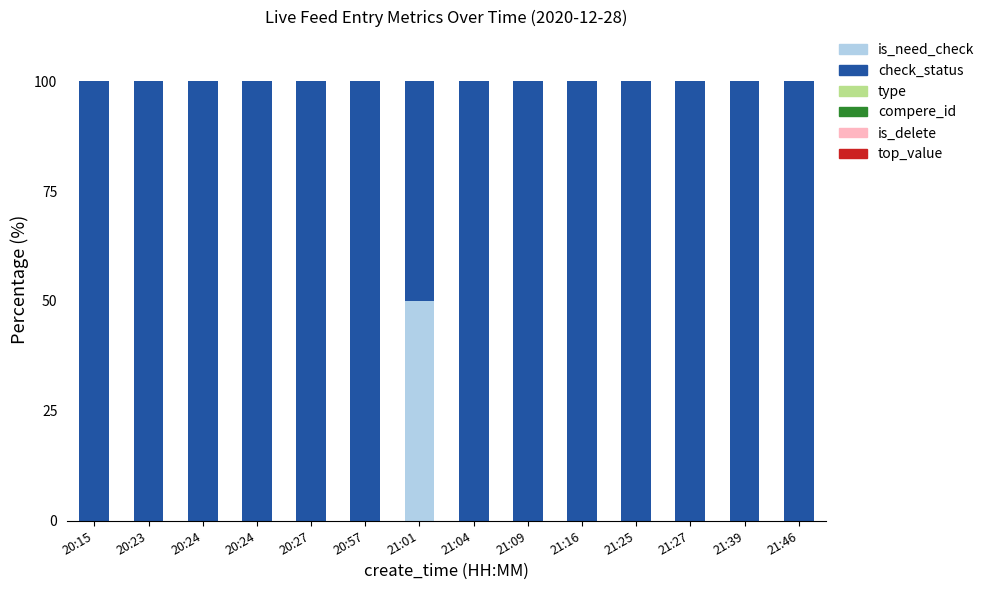

How many categories are shown in the chart?

14